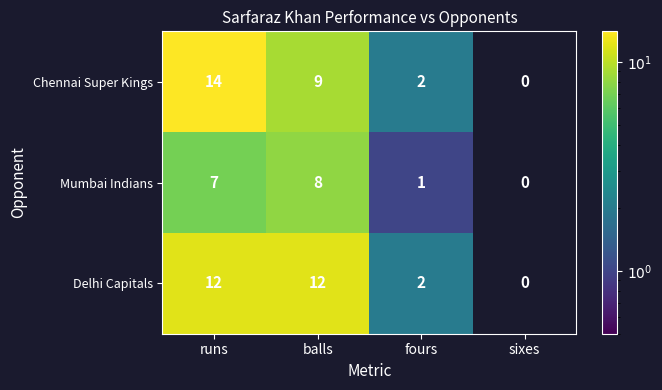

What is the maximum value shown in the chart?

14